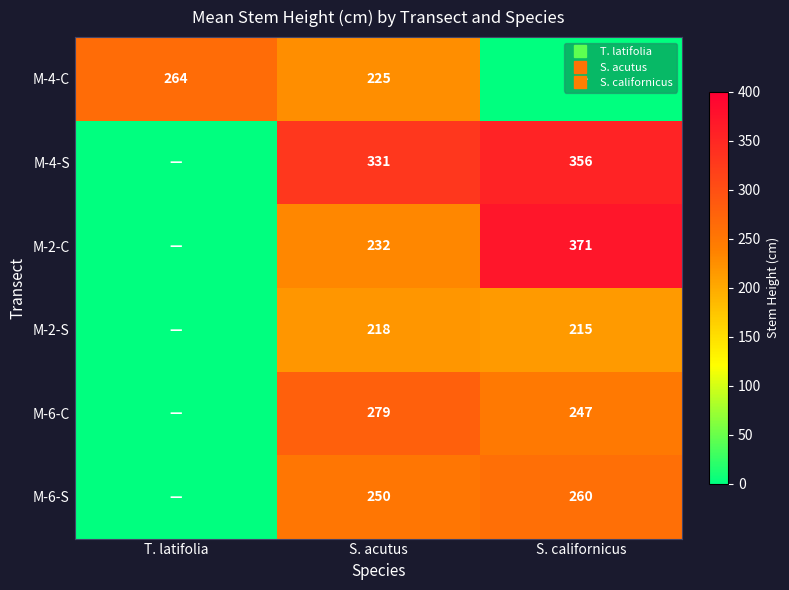

At which category is the sum across all series the highest?

S. acutus